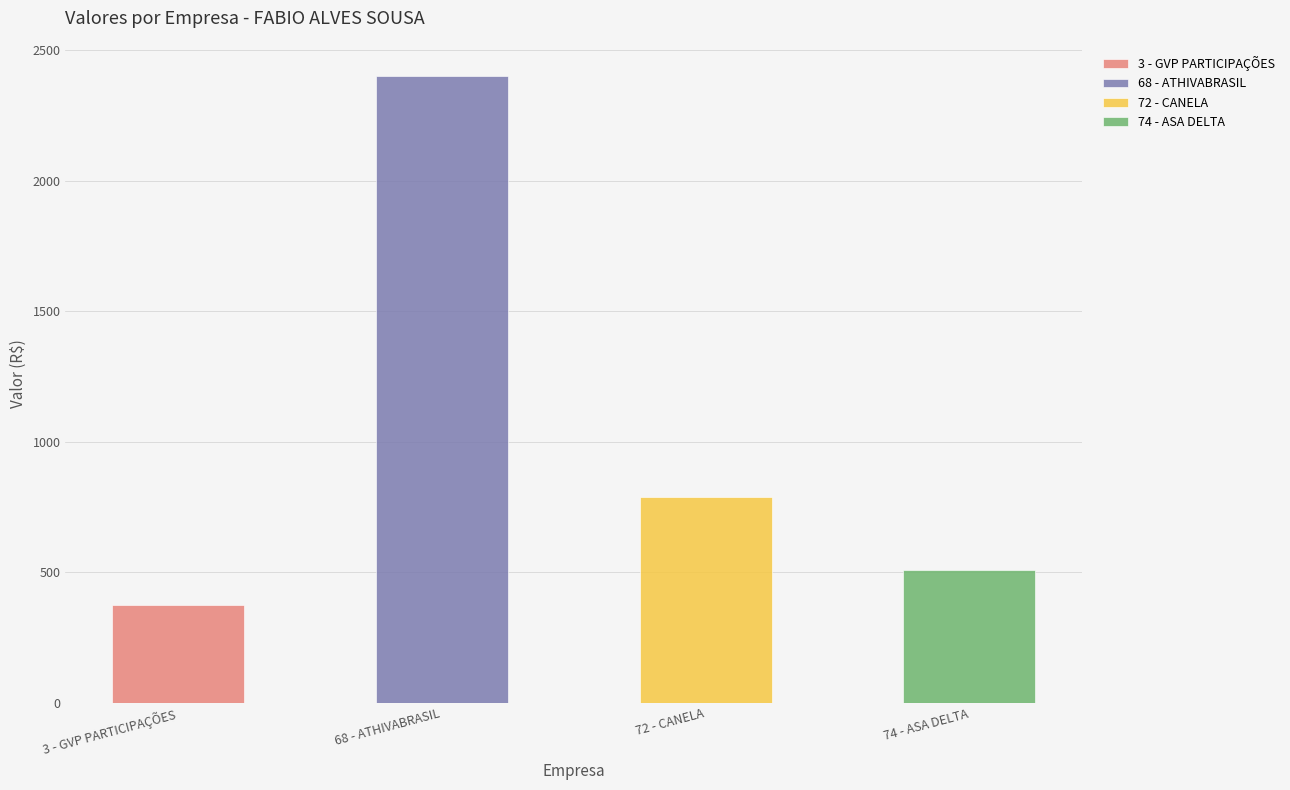

What is the difference between the second highest and minimum values?

415.3